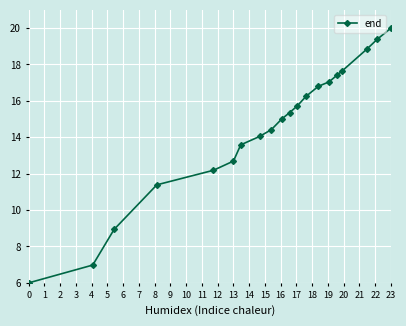

Reading right to left, extract all data points from this chart.

20.0	19.4	18.8	17.6	17.4	17.0	16.8	16.2	15.7	15.4	15.0	14.4	14.0	13.6	12.7	12.2	11.4	8.9	7.0	6.0